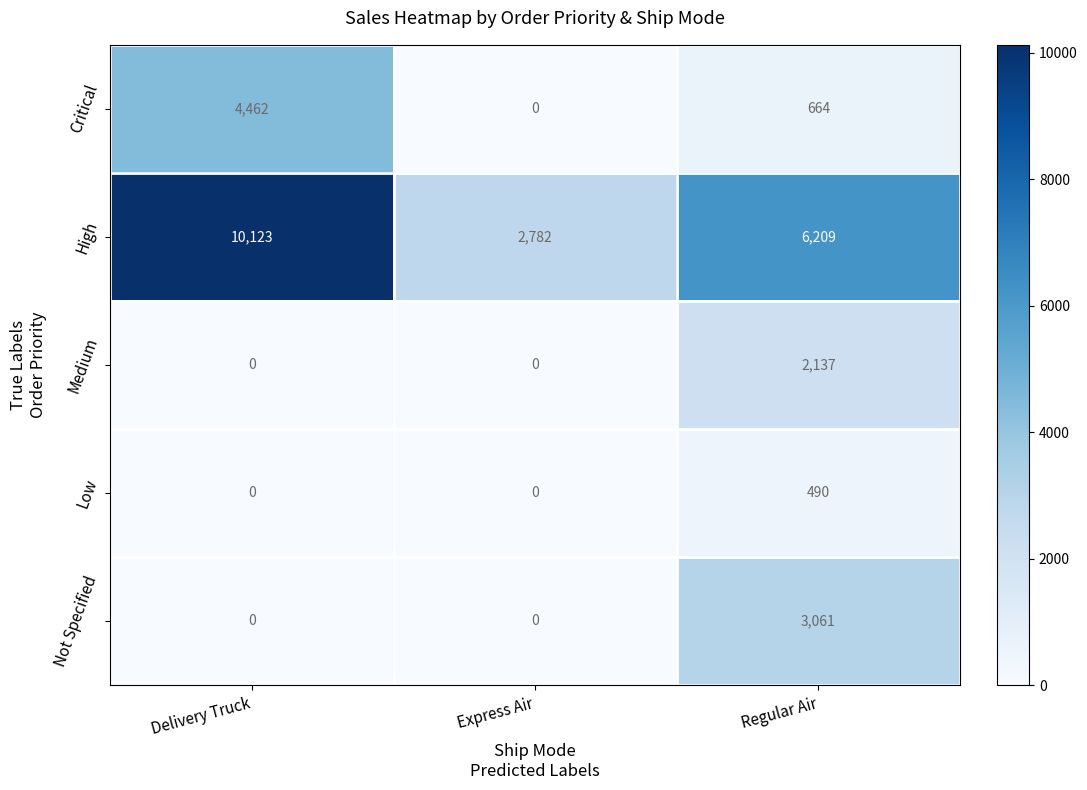

Rank the series by their maximum value, from highest to lowest.

High, Critical, Not Specified, Medium, Low